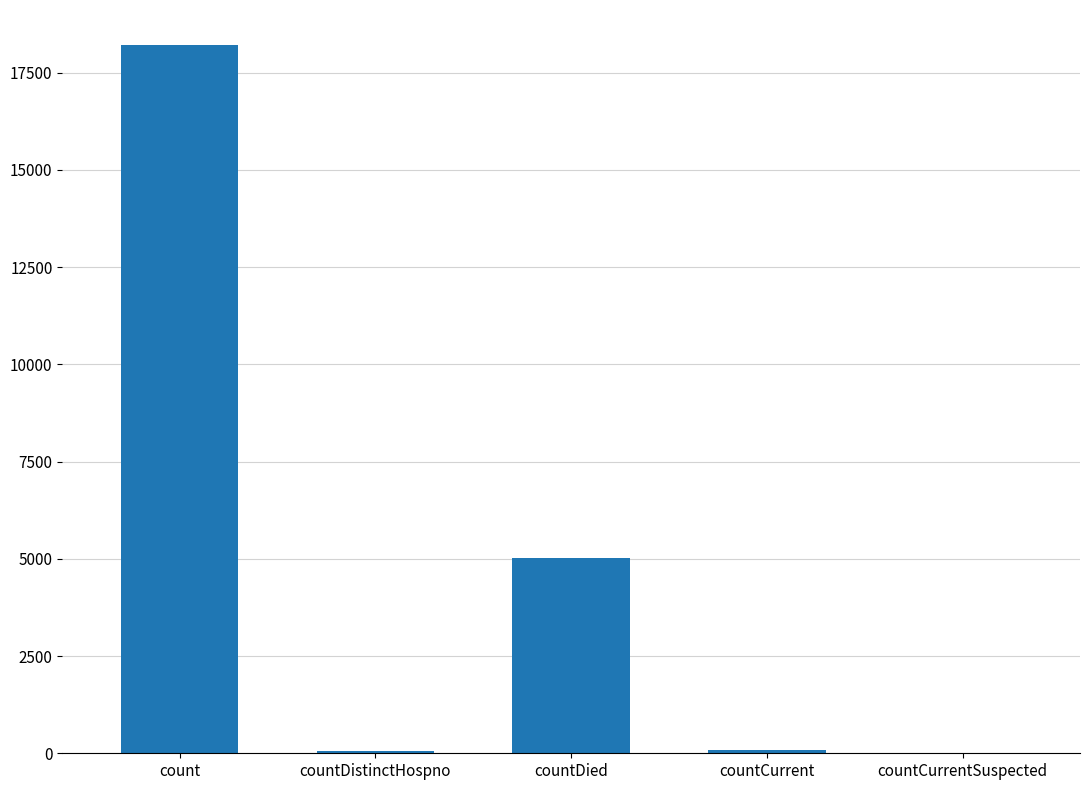

Are the bars horizontal?

No